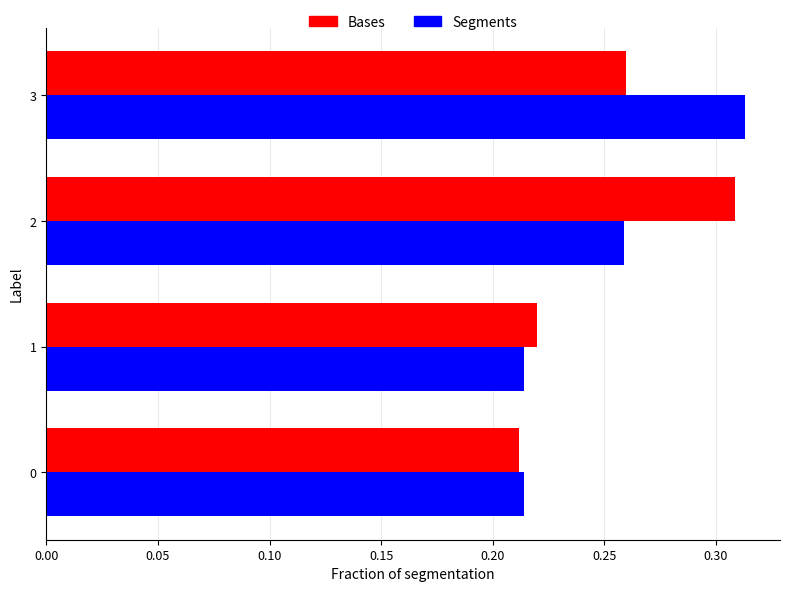

List the labels in order of Bases value, largest first.

2, 3, 1, 0